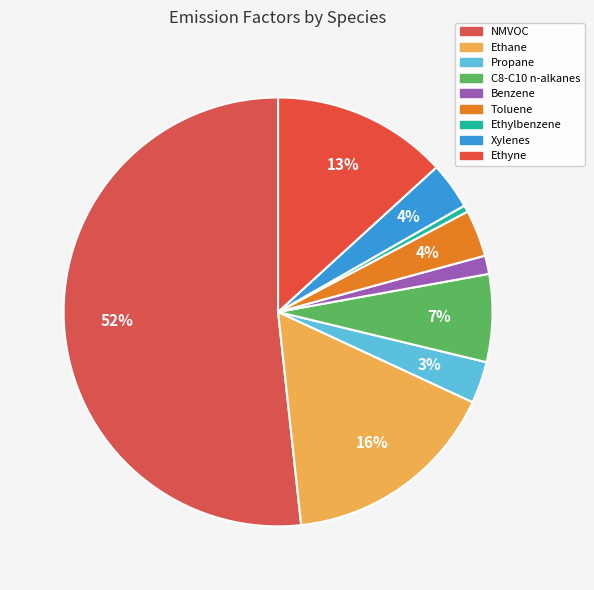

Does any single category account for the majority?

Yes